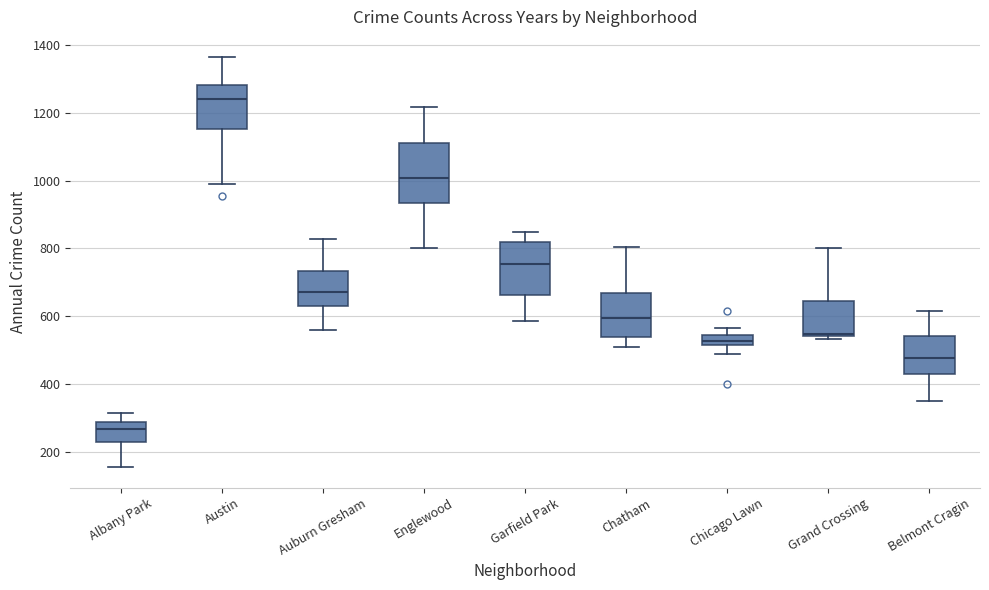

Which box is the tallest, from its lower edge to its upper edge?

Englewood